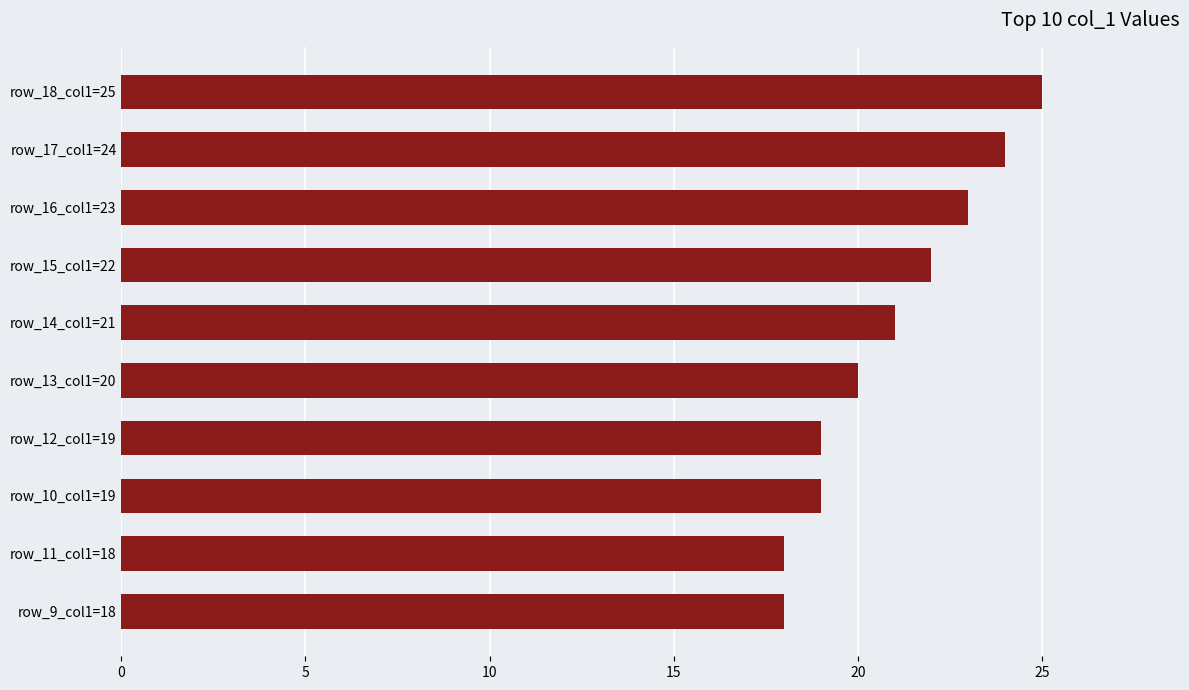

The chart shows a value of 19 at row_10_col1=19. True or false?

True